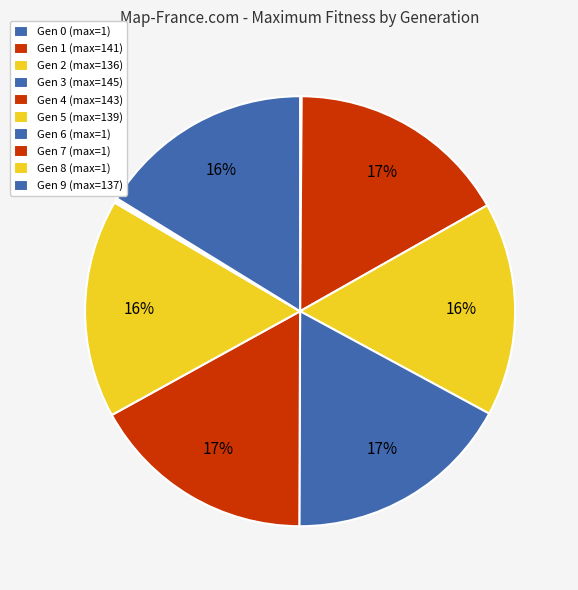

To the nearest percent, what is the average slice percentage?

10%